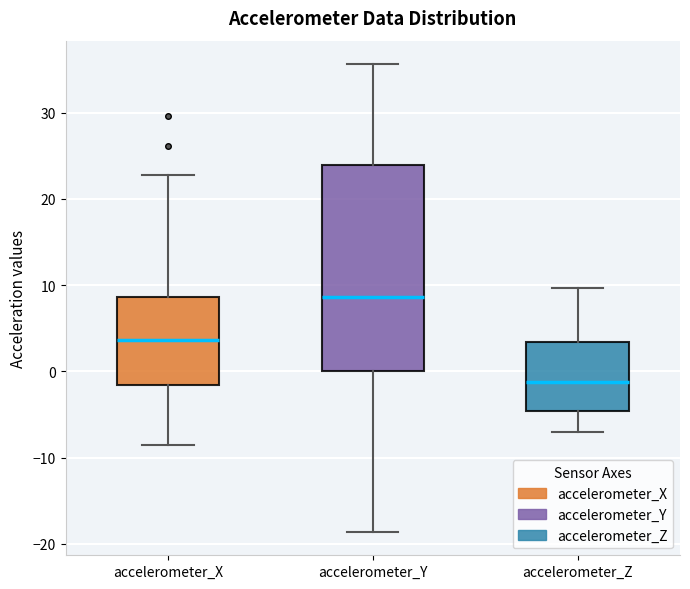

Which box has the lowest median line?

accelerometer_Z